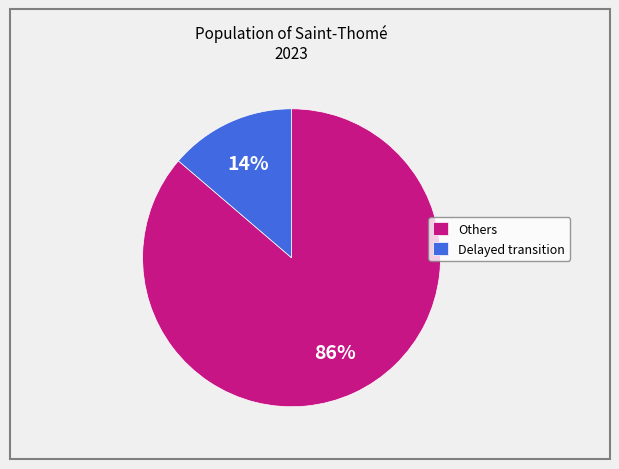

Is there a majority slice in this chart?

Yes